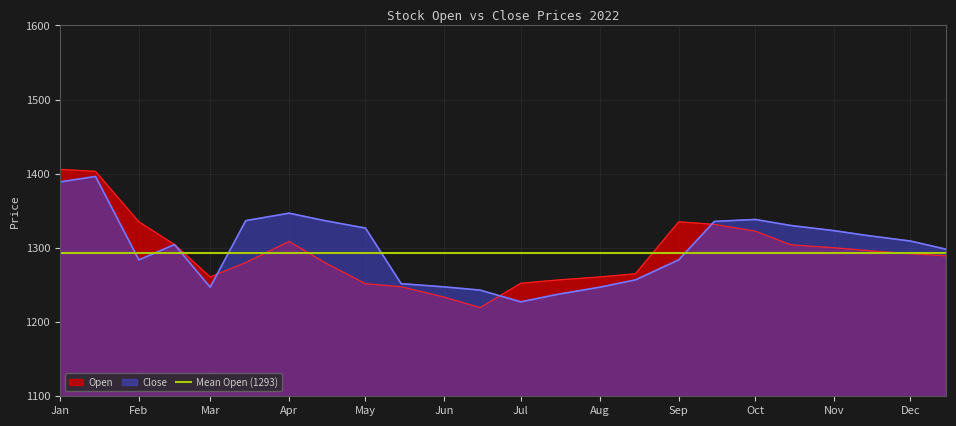

List the series in order of their overall mean, highest first.

Close, Open